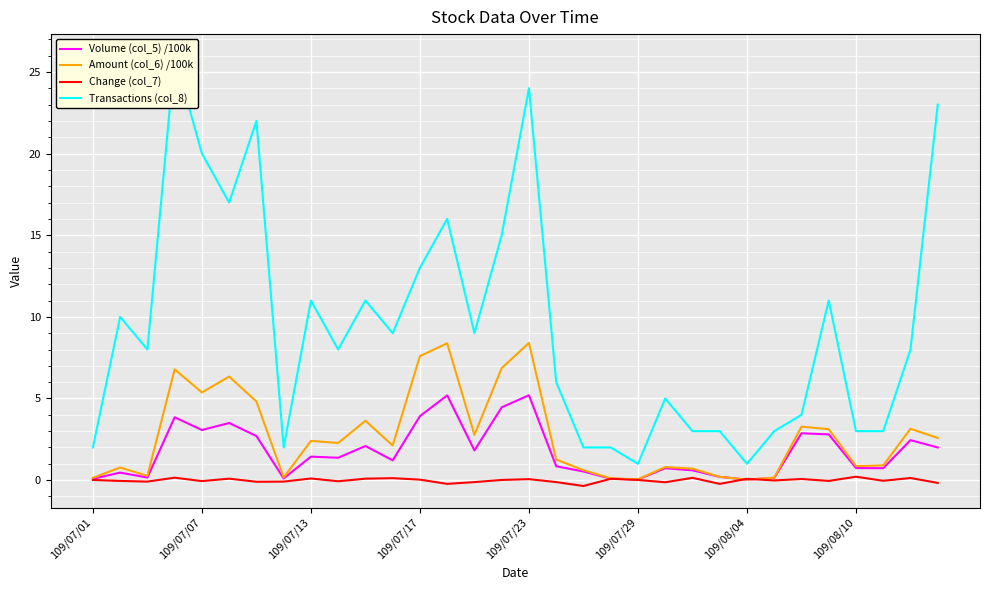

True or false: Amount (col_6) /100k has a value of 5.8 at 109/07/23.

False